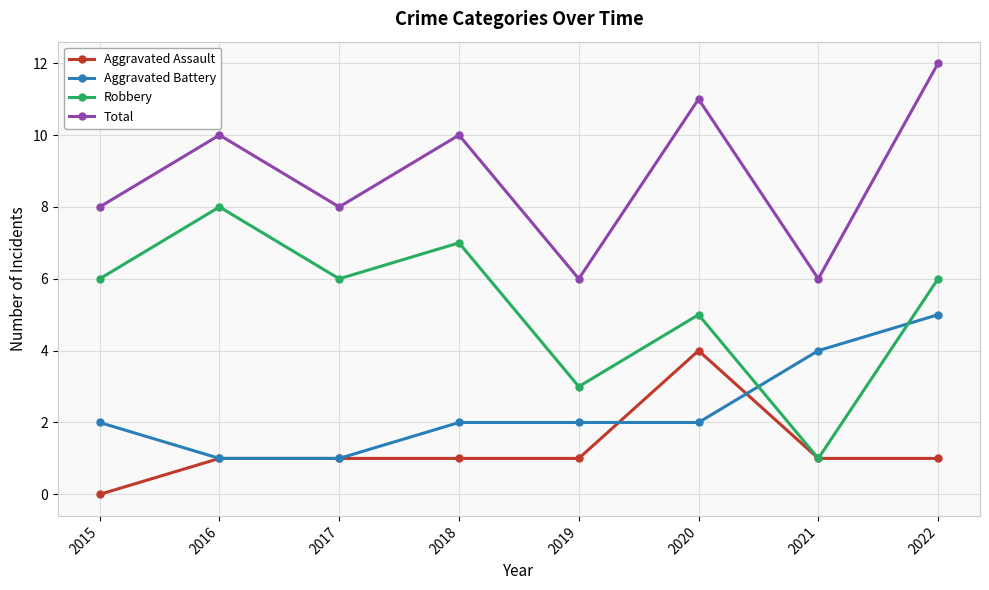

Rank the series by their maximum value, from lowest to highest.

Aggravated Assault, Aggravated Battery, Robbery, Total